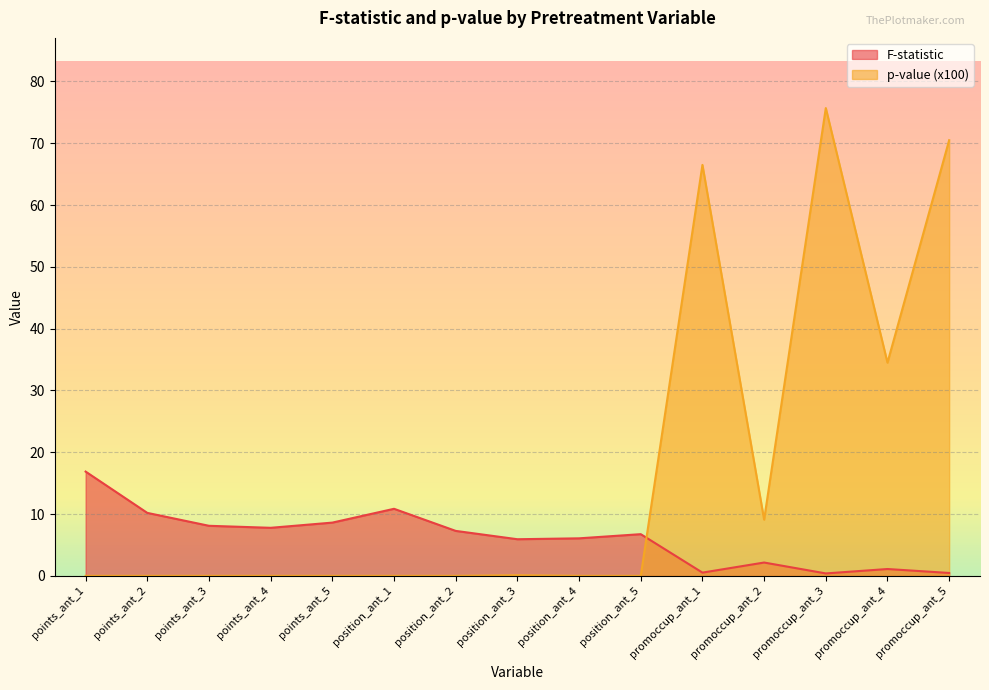

At how many categories does at least one series exceed 52?

3